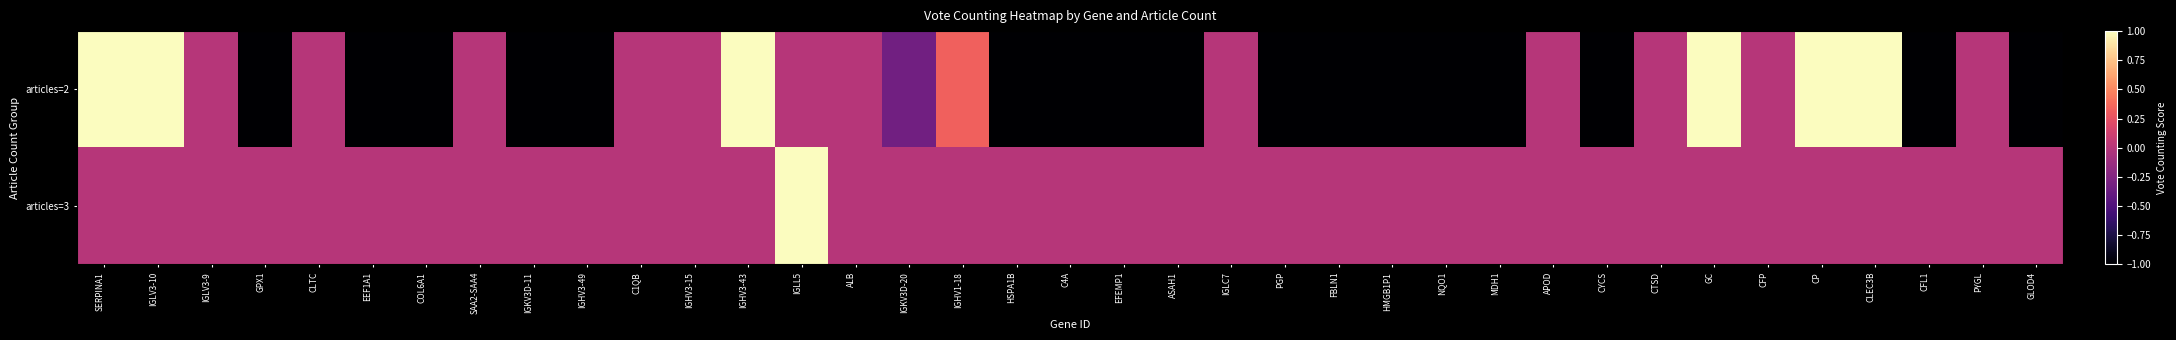

Which series has the largest range (max minus min)?

articles=2